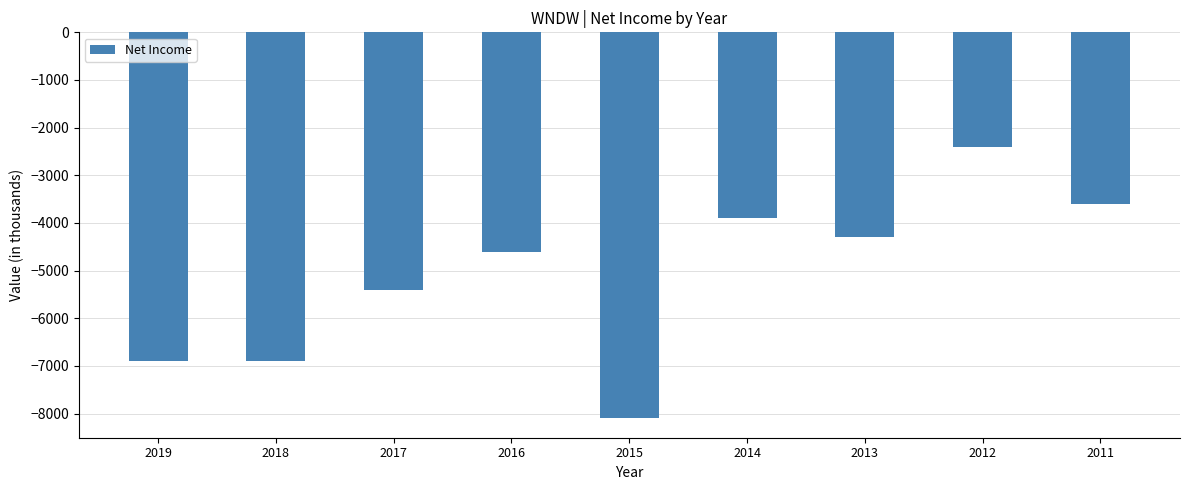

The value at 2013 is -1040. True or false?

False